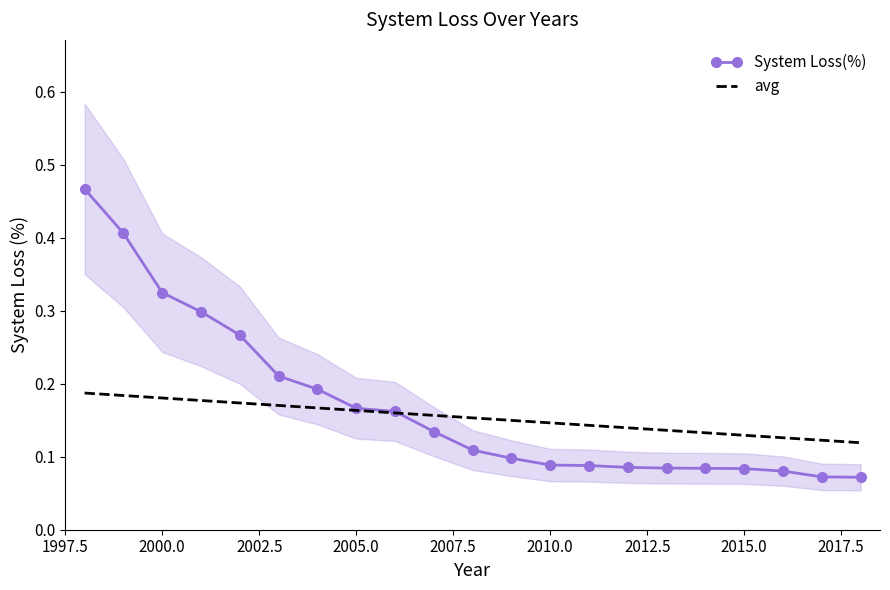

What position from the left is 1997.5?

1